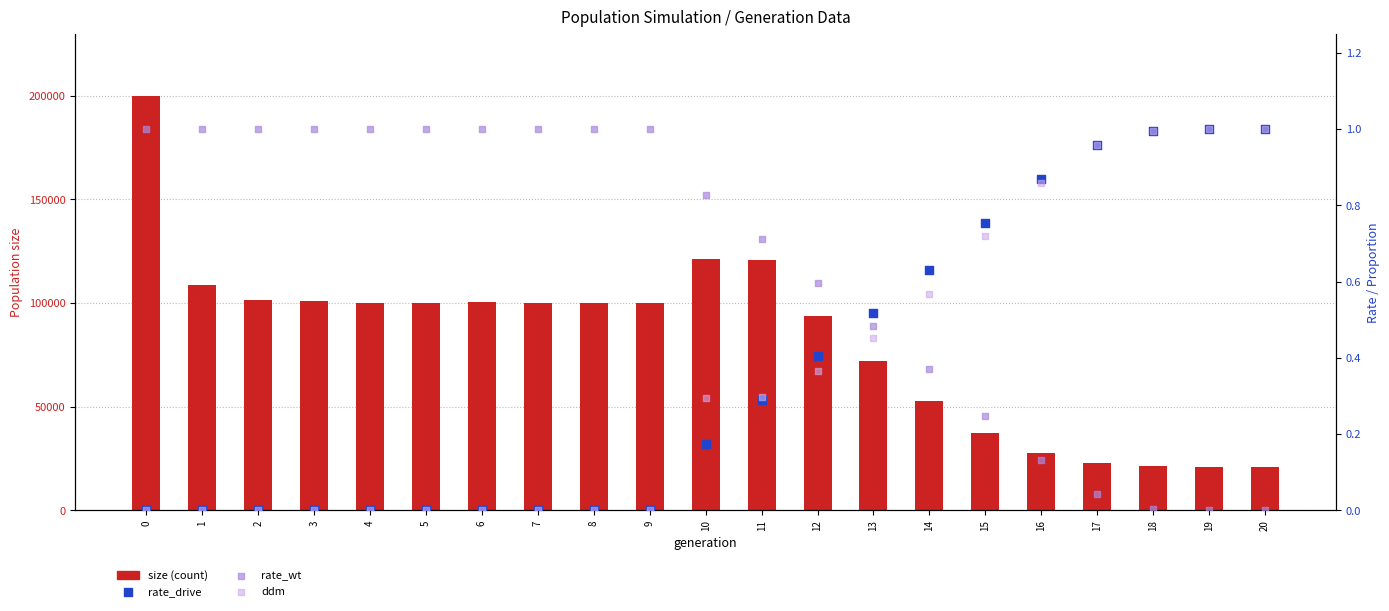

Is the value of ddm at 10 greater than the value of size at 7?

No